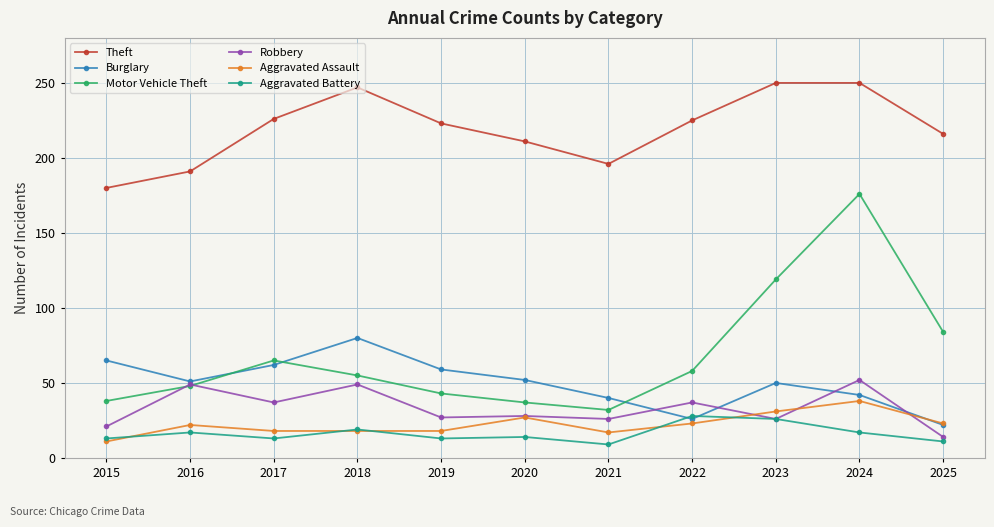

Which series has the largest total across all categories?

Theft